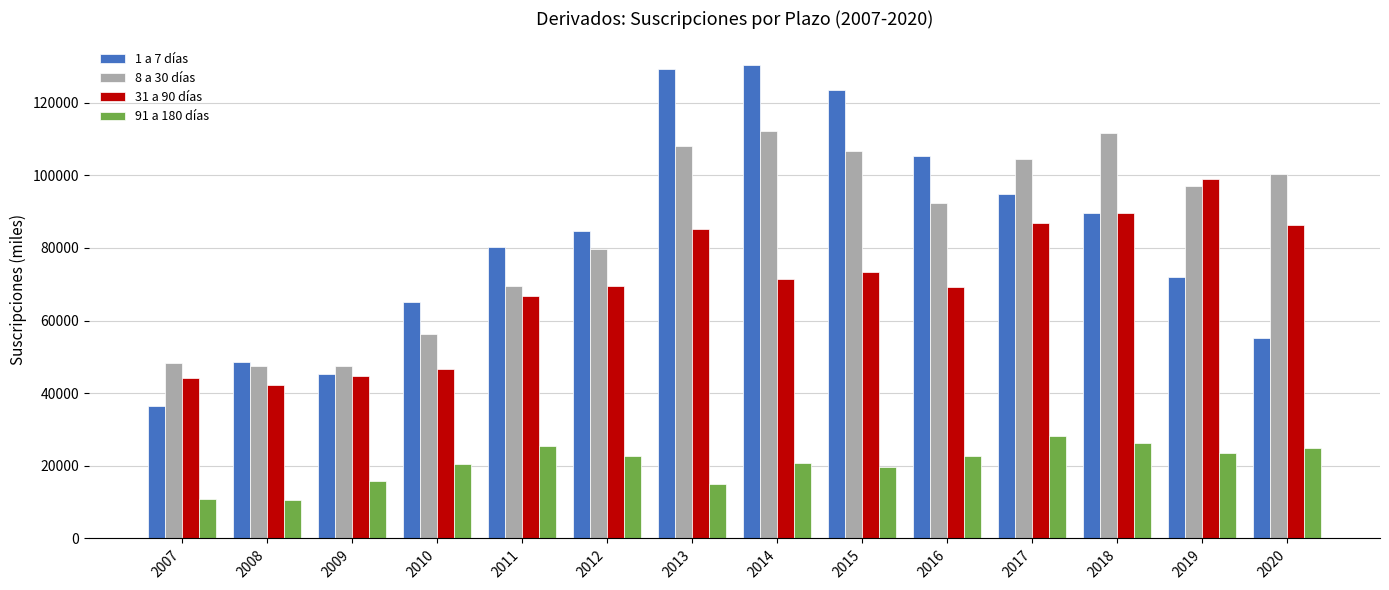

What is the minimum value for 1 a 7 días?

36361